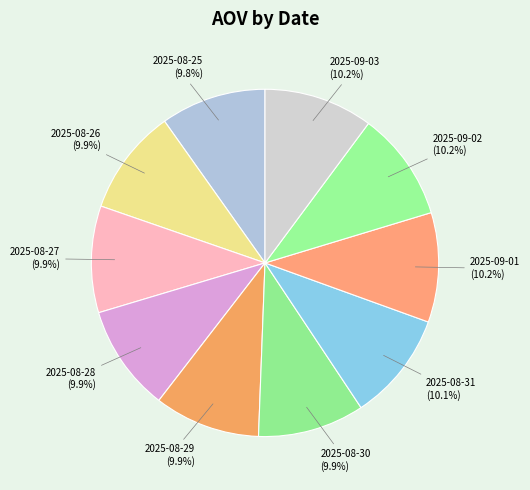

How many slices are in this pie chart?

10